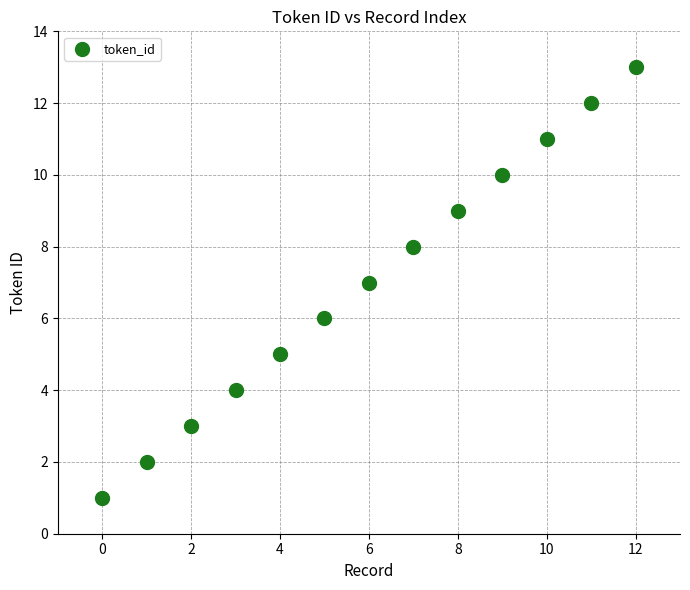

What is the range of Y values (max minus min)?

12